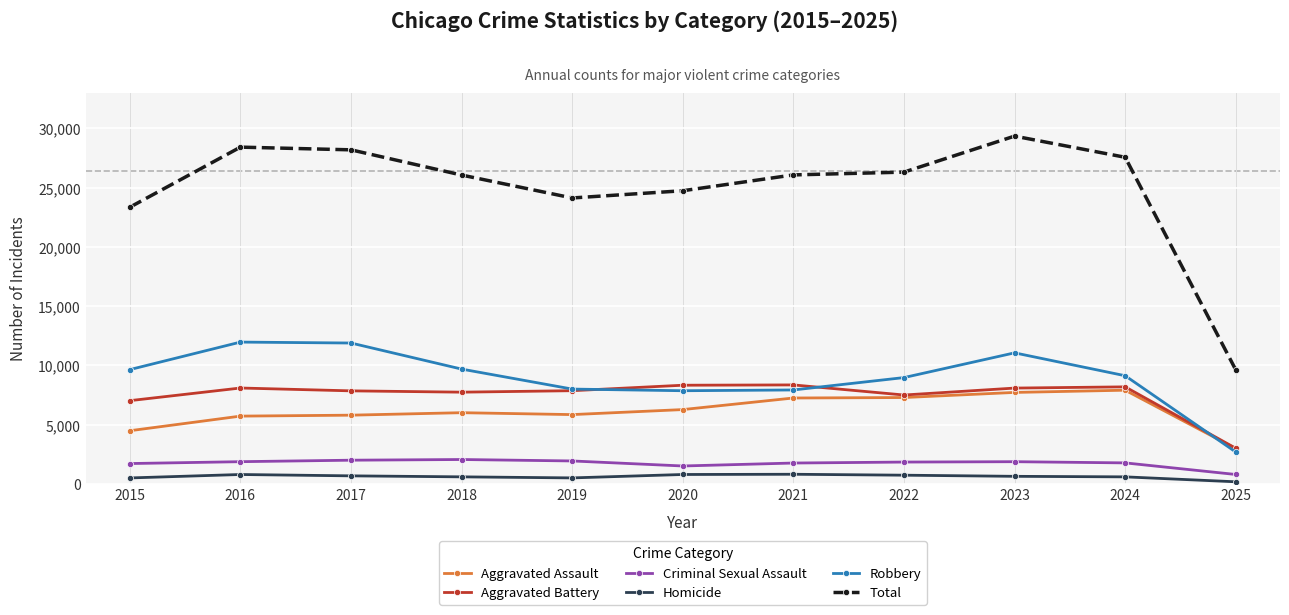

Which series has the largest total across all categories?

Total